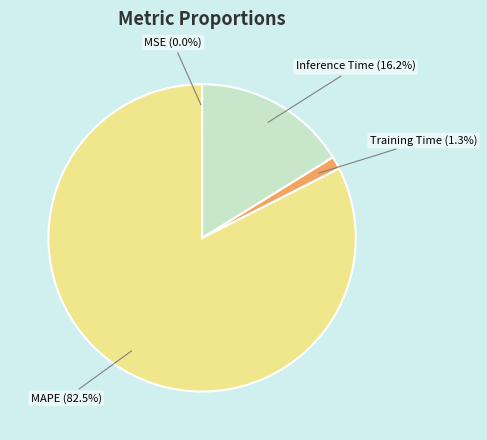

Is there any slice that represents more than half of the pie?

Yes